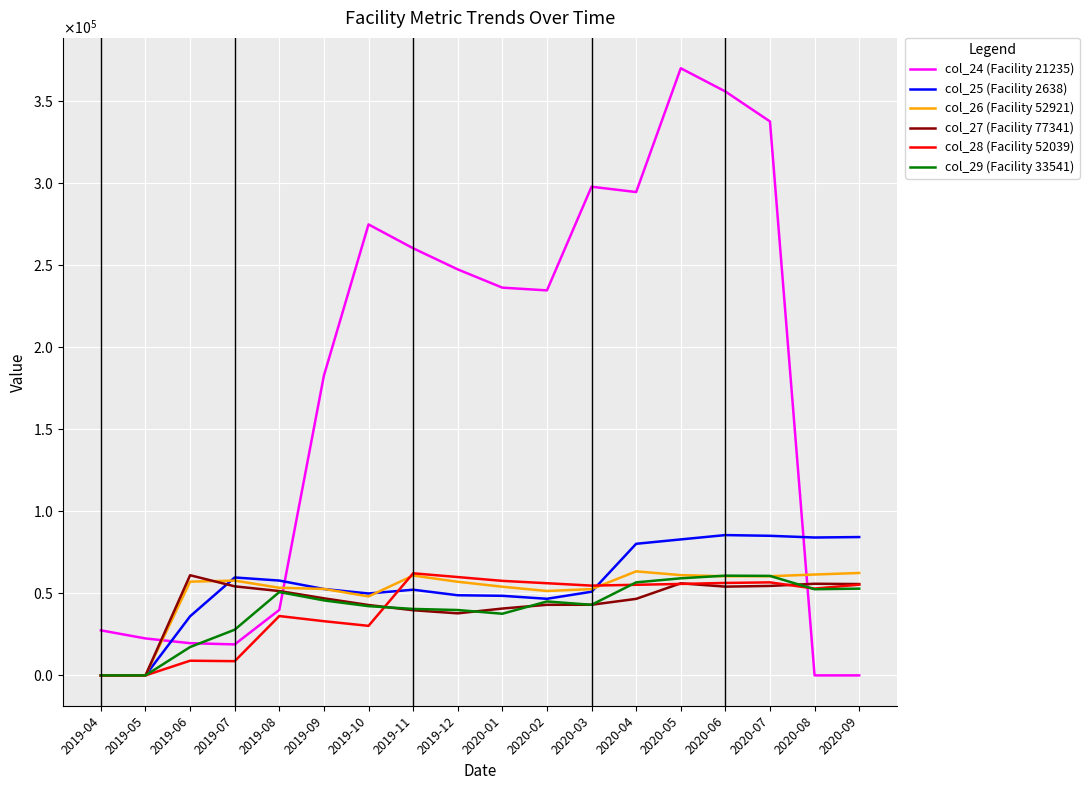

What is the average value of the col_26 (Facility 52921) series?

50826.0